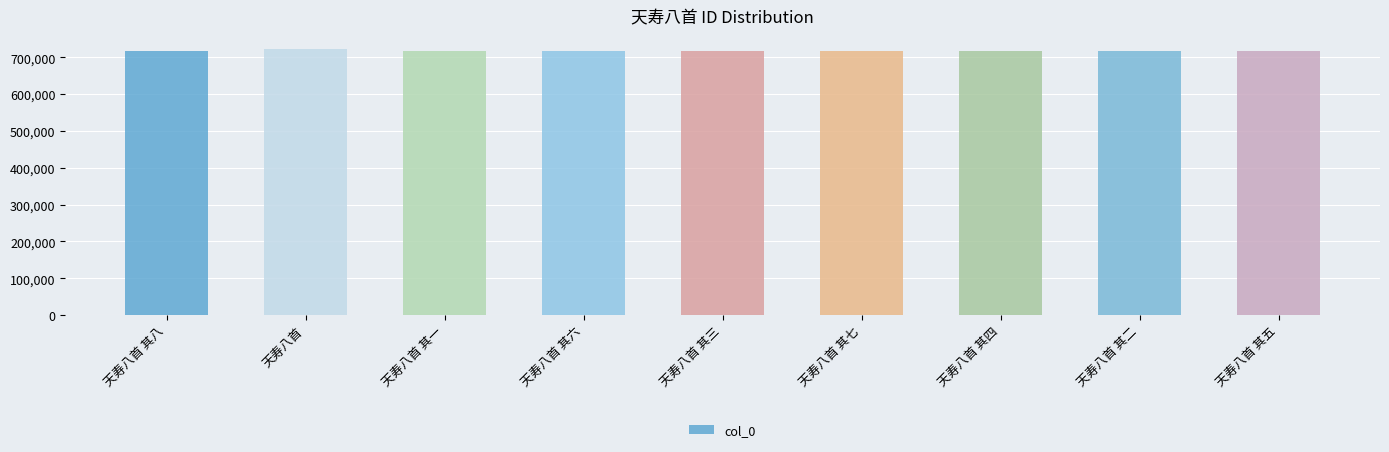

What is the value of the 4th bar from the left?

716574